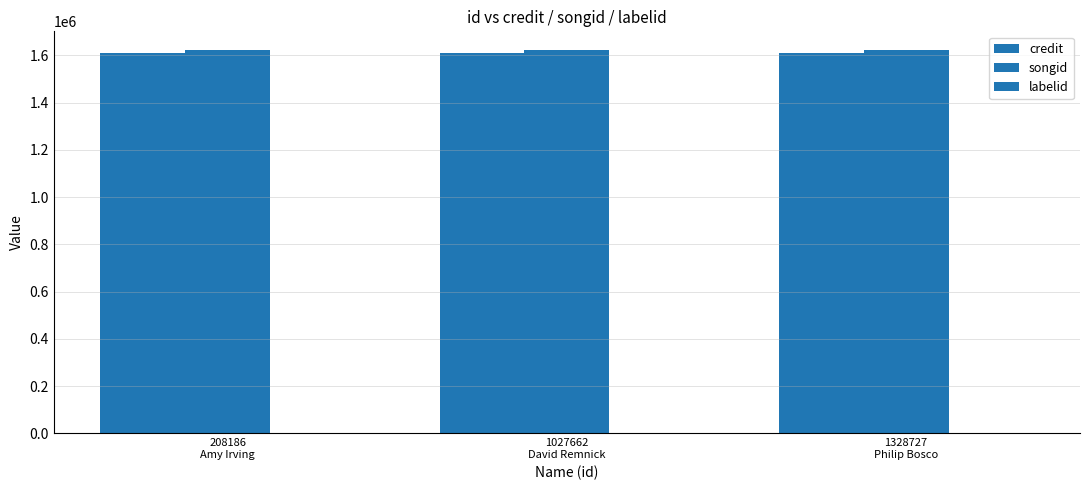

How many groups of bars are there?

3